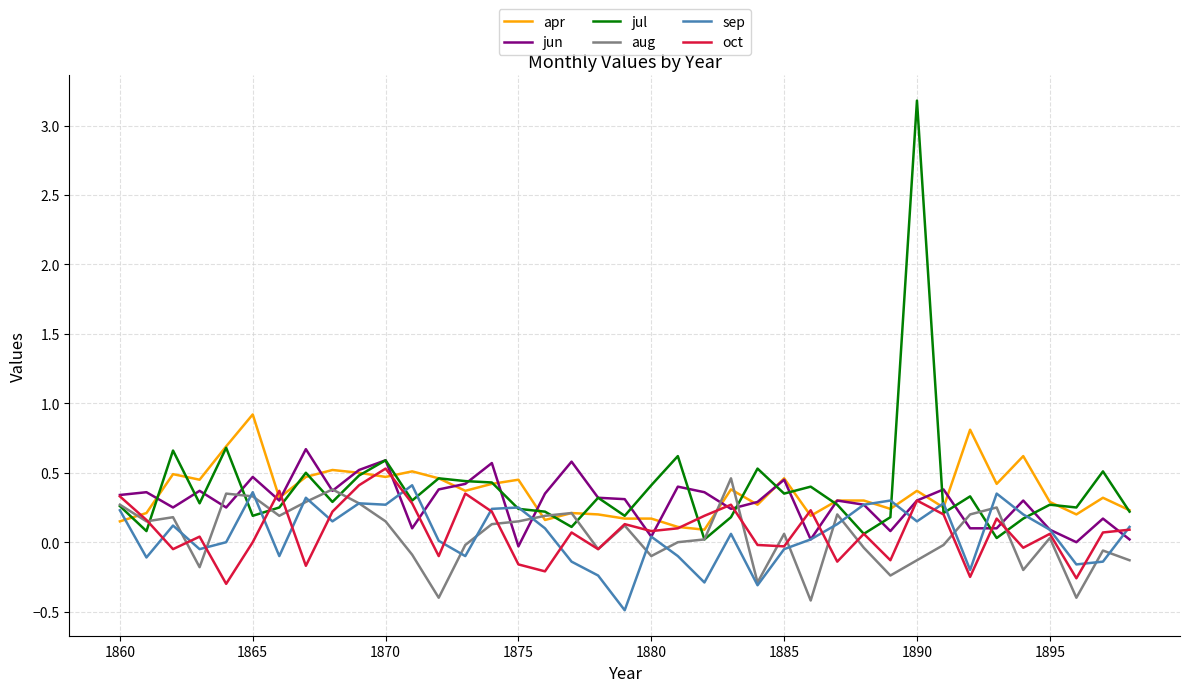

What is the highest value of the jul series?

3.2